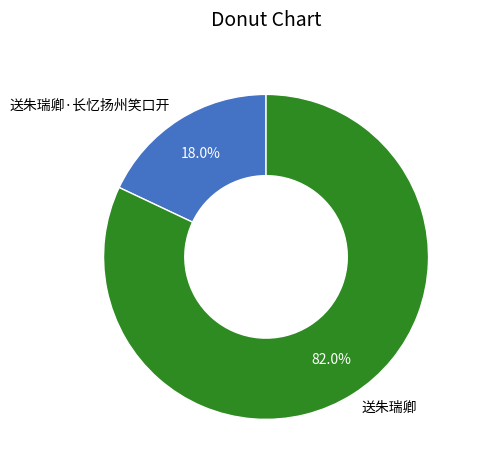

How many slices are in this pie chart?

2